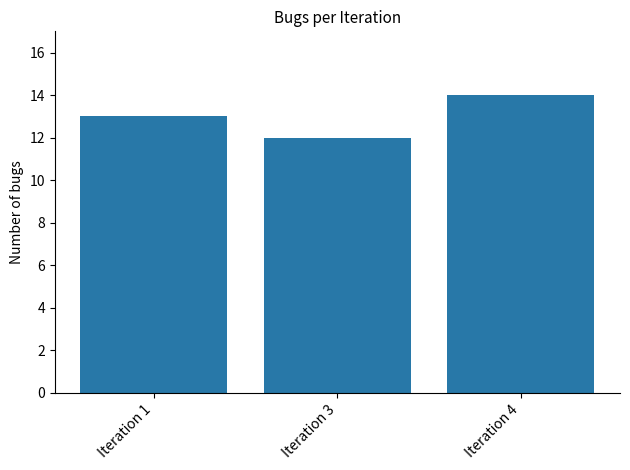

What is the sum of the values at Iteration 1 and Iteration 3?

25